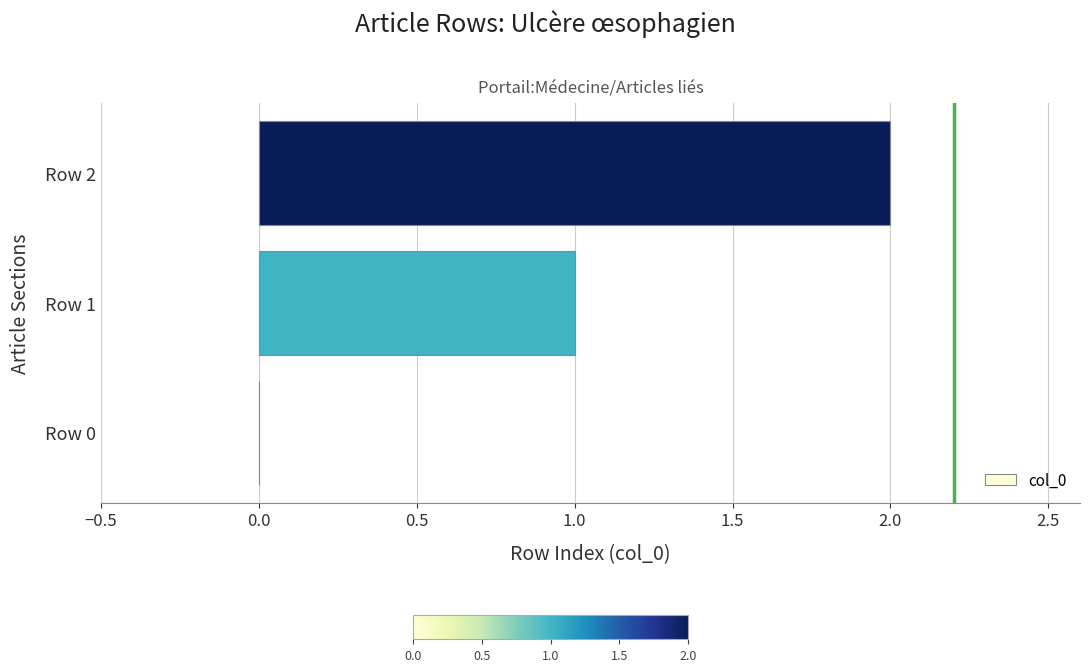

What is the ratio of the value at Row 1 to the value at Row 2?

0.5